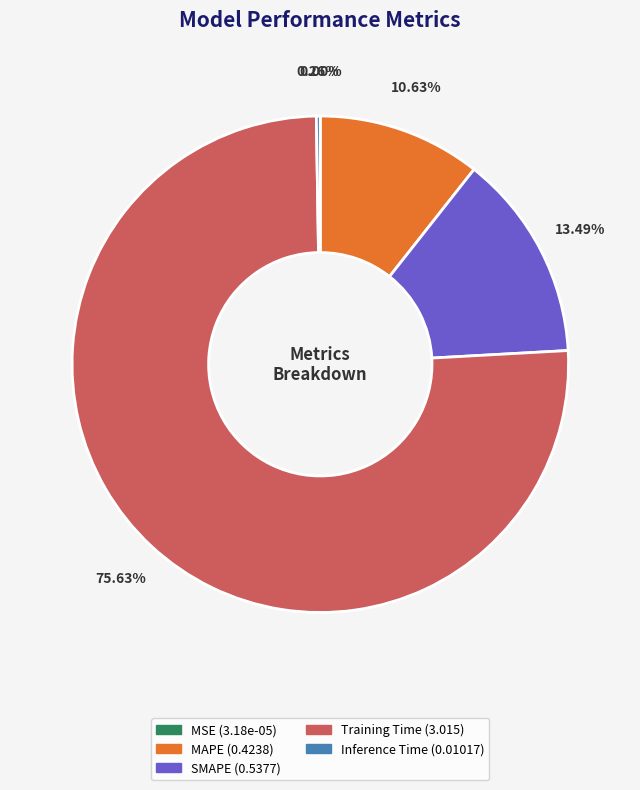

Which slice is the largest?

Training Time